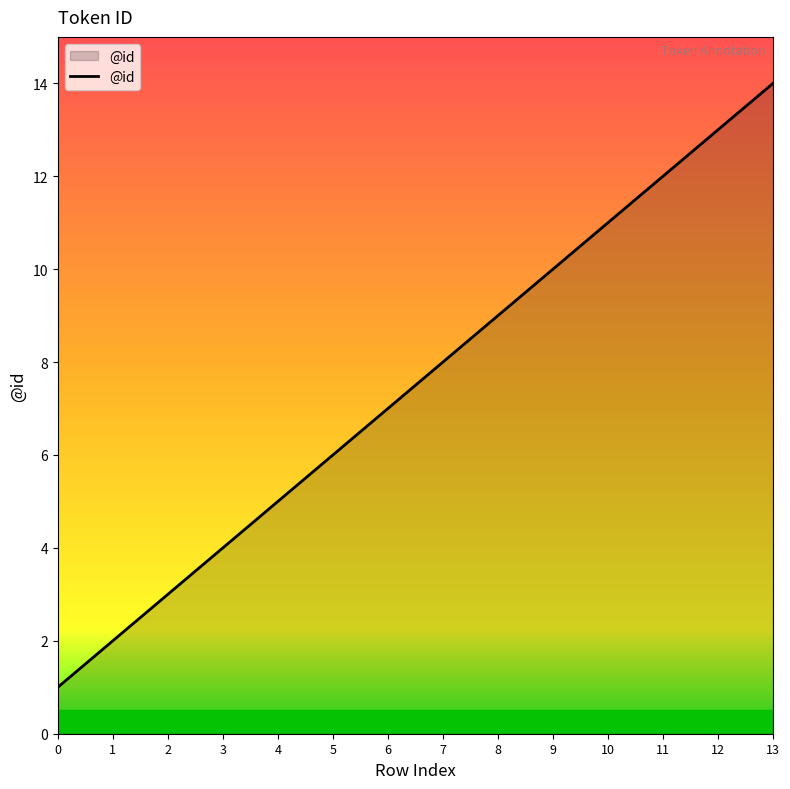

The chart shows a value of 11 at 10. True or false?

True